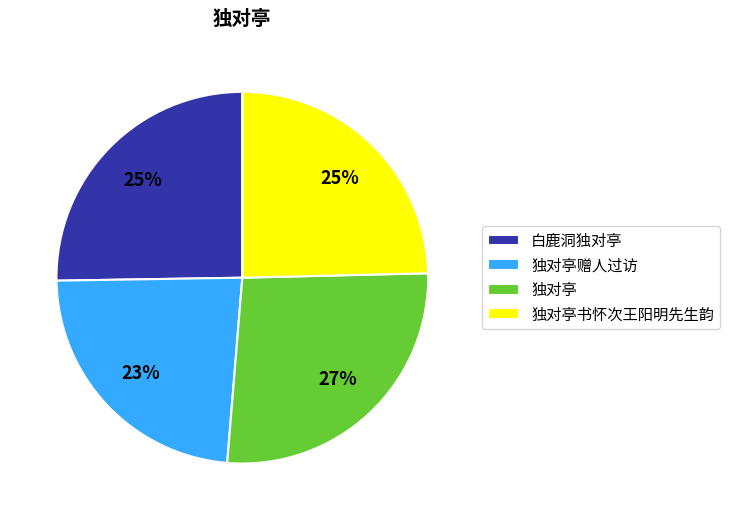

To the nearest percent, what is the average slice percentage?

25%